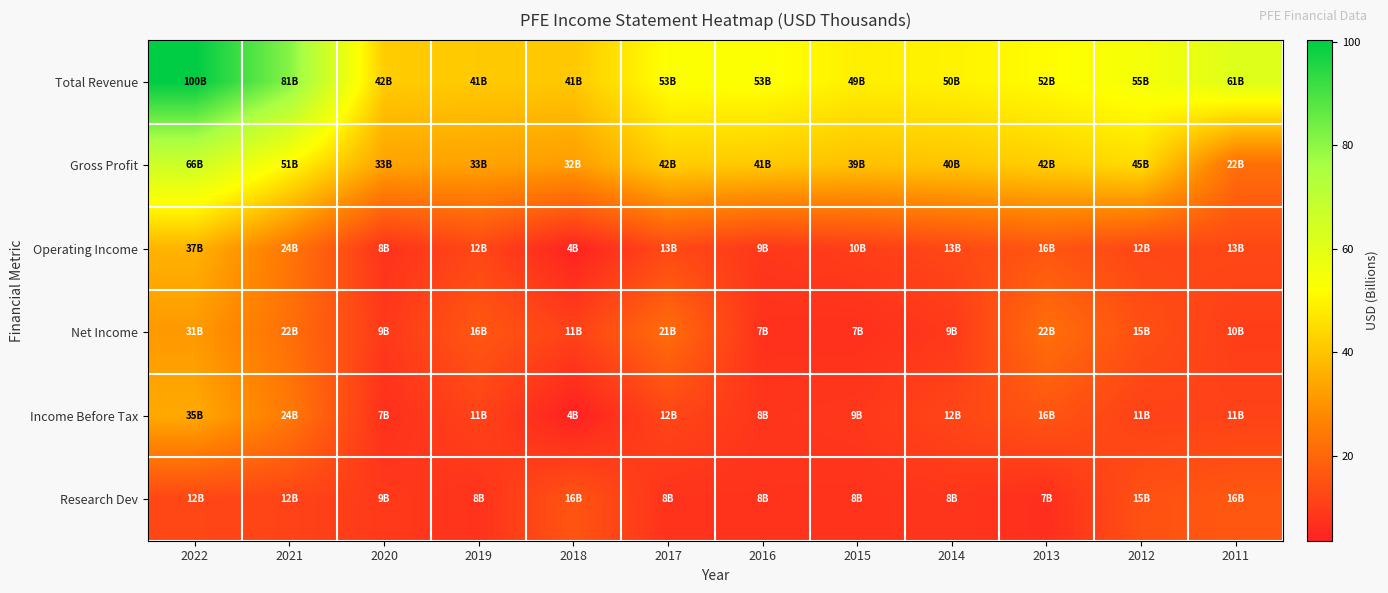

Reading right to left, list all the values displayed in this chart.

Total Revenue: 2011=61.0	2012=54.7	2013=51.6	2014=49.6	2015=48.9	2016=52.8	2017=52.5	2018=40.8	2019=41.2	2020=41.7	2021=81.3	2022=100.3
Gross Profit: 2011=21.8	2012=44.8	2013=42.1	2014=40.1	2015=39.3	2016=40.9	2017=41.7	2018=32.0	2019=33.1	2020=33.2	2021=50.6	2022=65.7
Operating Income: 2011=12.7	2012=12.4	2013=15.9	2014=12.7	2015=10.3	2016=9.0	2017=13.0	2018=4.1	2019=12.3	2020=7.8	2021=23.7	2022=36.6
Net Income: 2011=10.4	2012=14.6	2013=22.0	2014=9.1	2015=7.0	2016=7.2	2017=21.3	2018=11.2	2019=16.3	2020=9.2	2021=22.0	2022=31.4
Income Before Tax: 2011=11.5	2012=11.2	2013=15.7	2014=12.2	2015=9.0	2016=8.4	2017=12.3	2018=3.6	2019=11.5	2020=7.0	2021=24.3	2022=34.7
Research Dev: 2011=16.4	2012=14.8	2013=6.7	2014=8.4	2015=7.7	2016=7.9	2017=7.7	2018=15.7	2019=7.7	2020=9.3	2021=11.6	2022=12.4